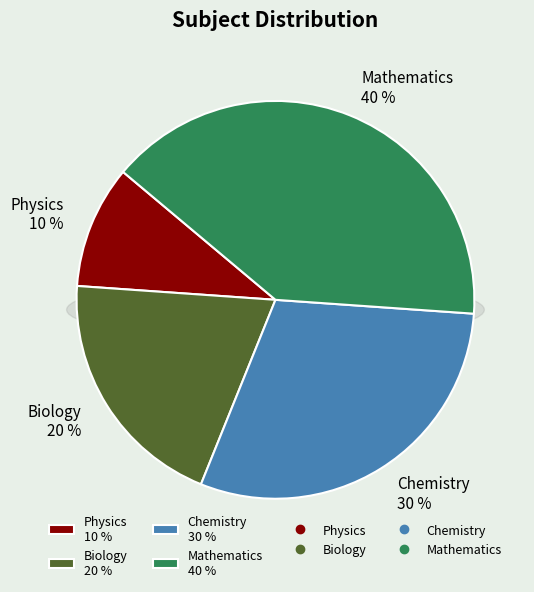

What is the smallest slice in the pie chart?

Physics